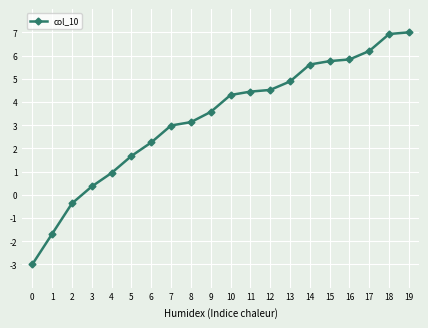

What is the minimum value shown in the chart?

-3.0